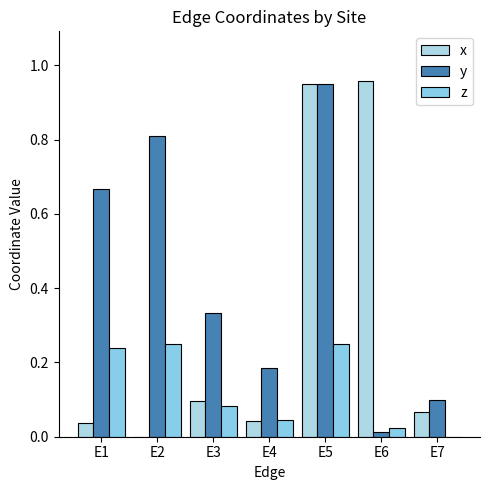

How many positive values does the z series have?

6